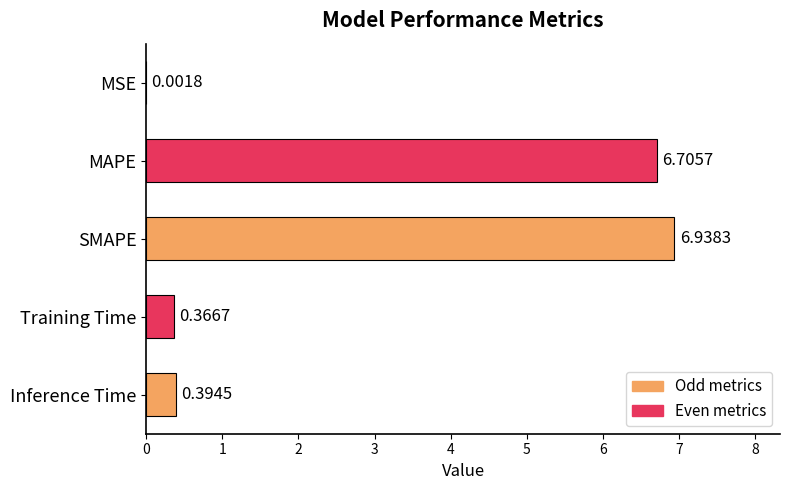

What is the change in value from MAPE to Training Time?

-6.3